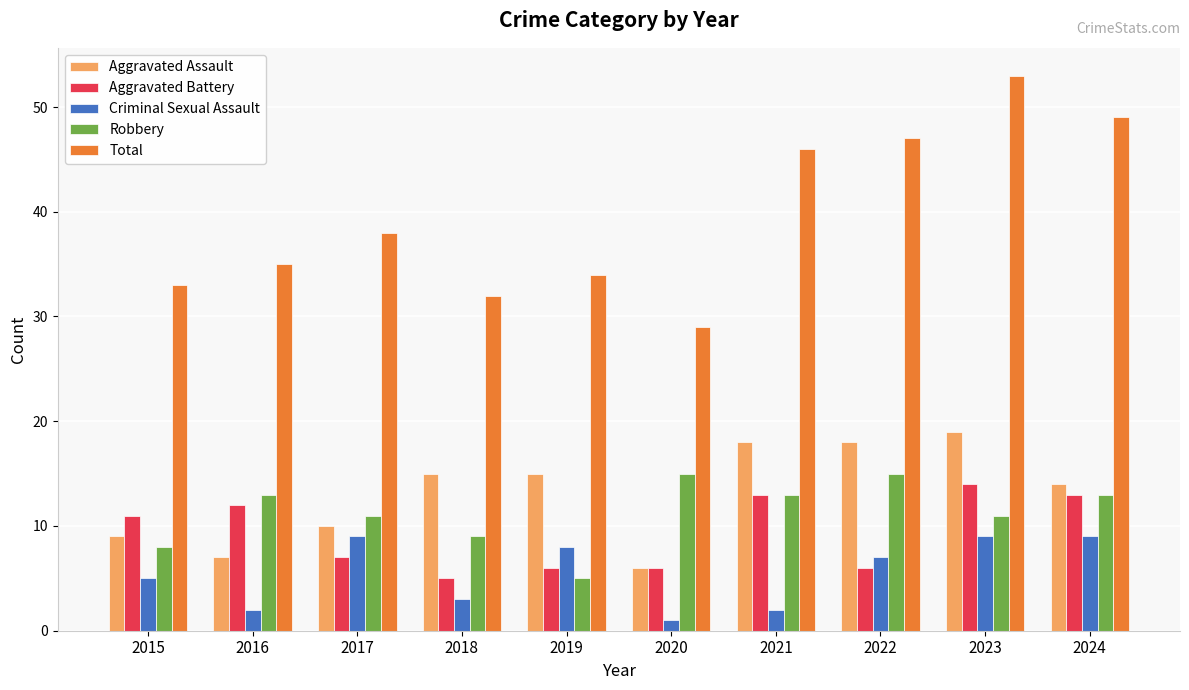

True or false: Aggravated Battery has a value of 4 at 2021.

False